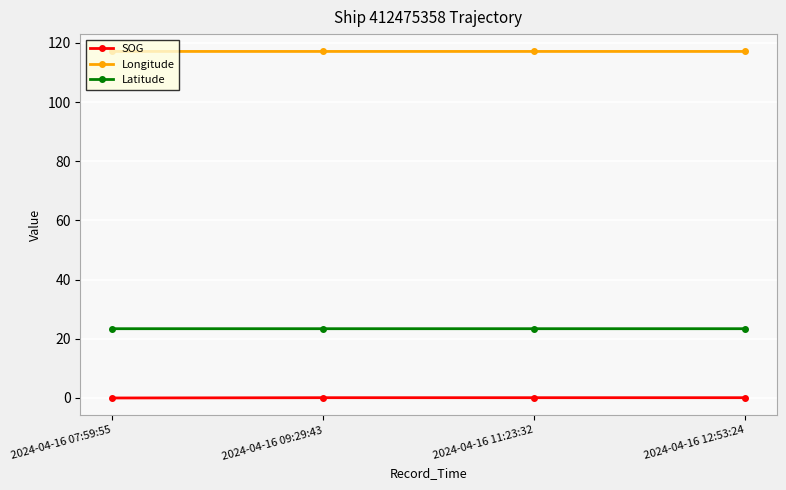

How many interior local peaks does the Latitude series have?

1